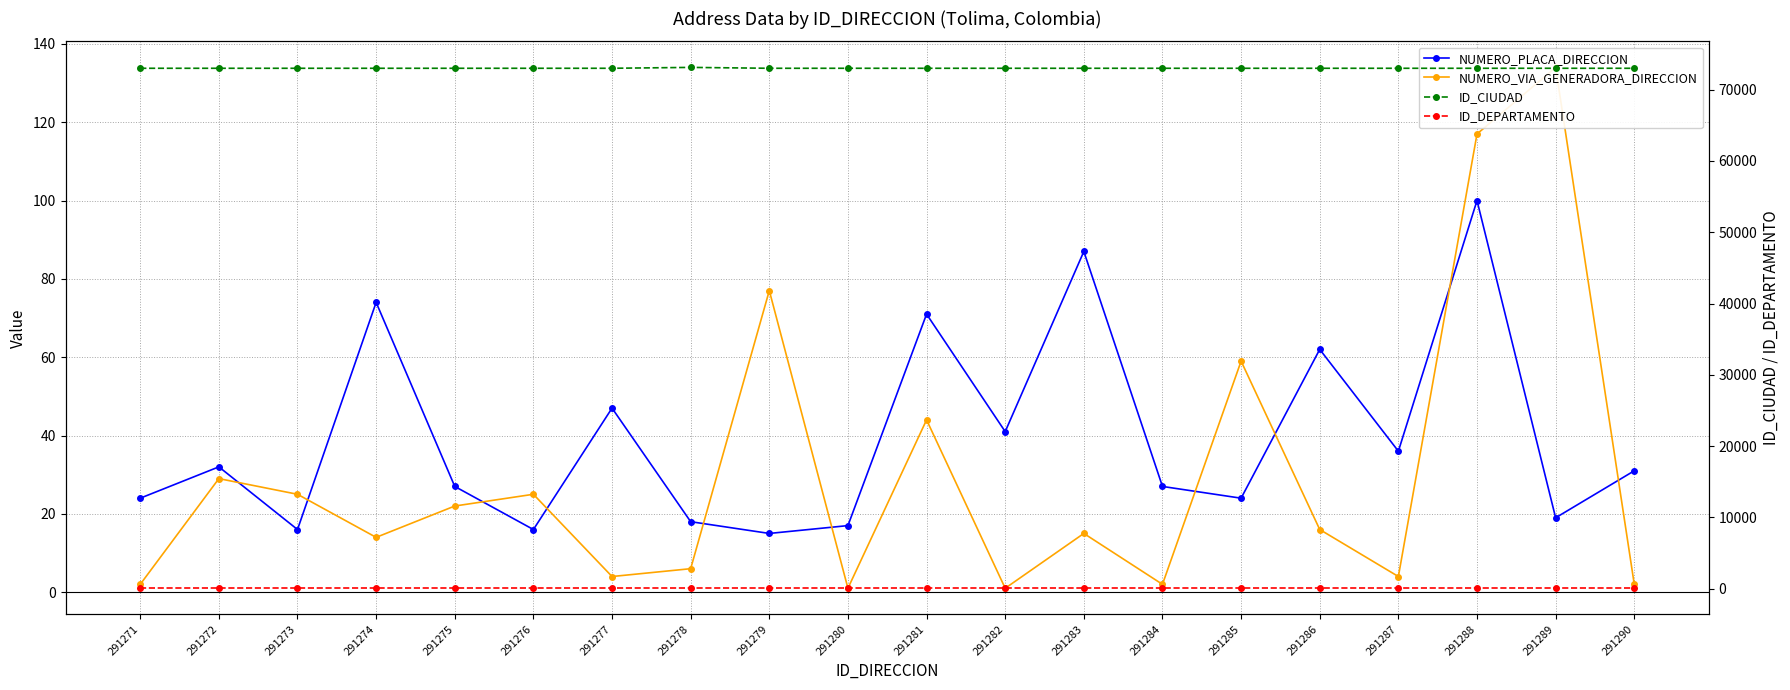

Count the number of data series in this chart.

4